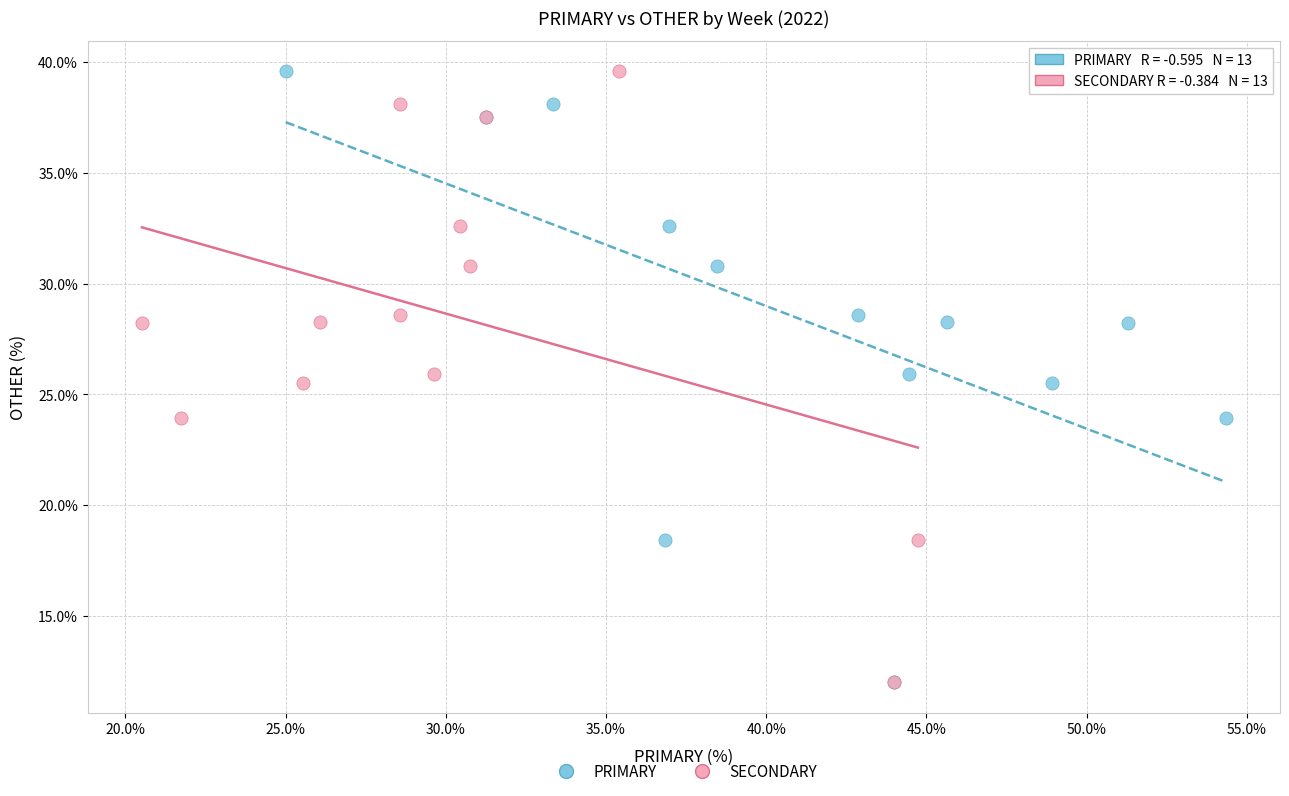

What are all the series names shown in the legend?

PRIMARY, SECONDARY